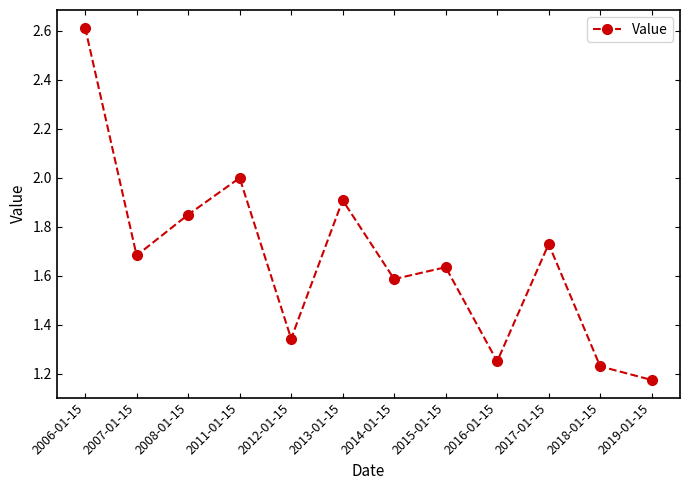

Where is the first local maximum?

2011-01-15